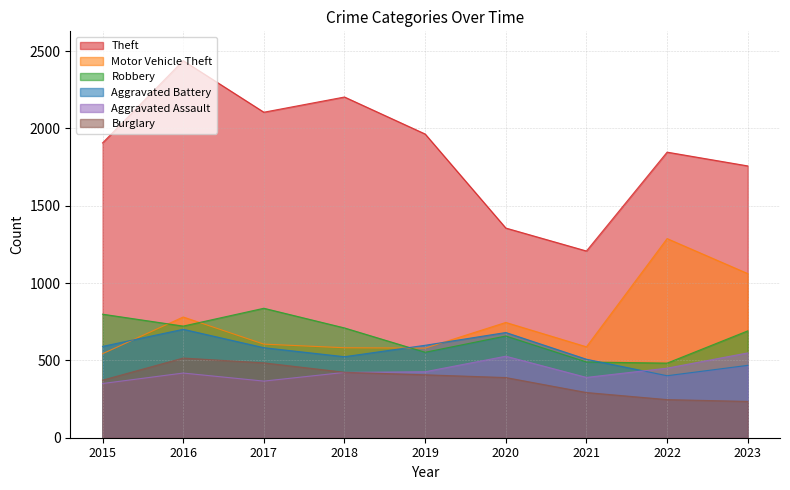

What is the sum of all Theft values?

16701